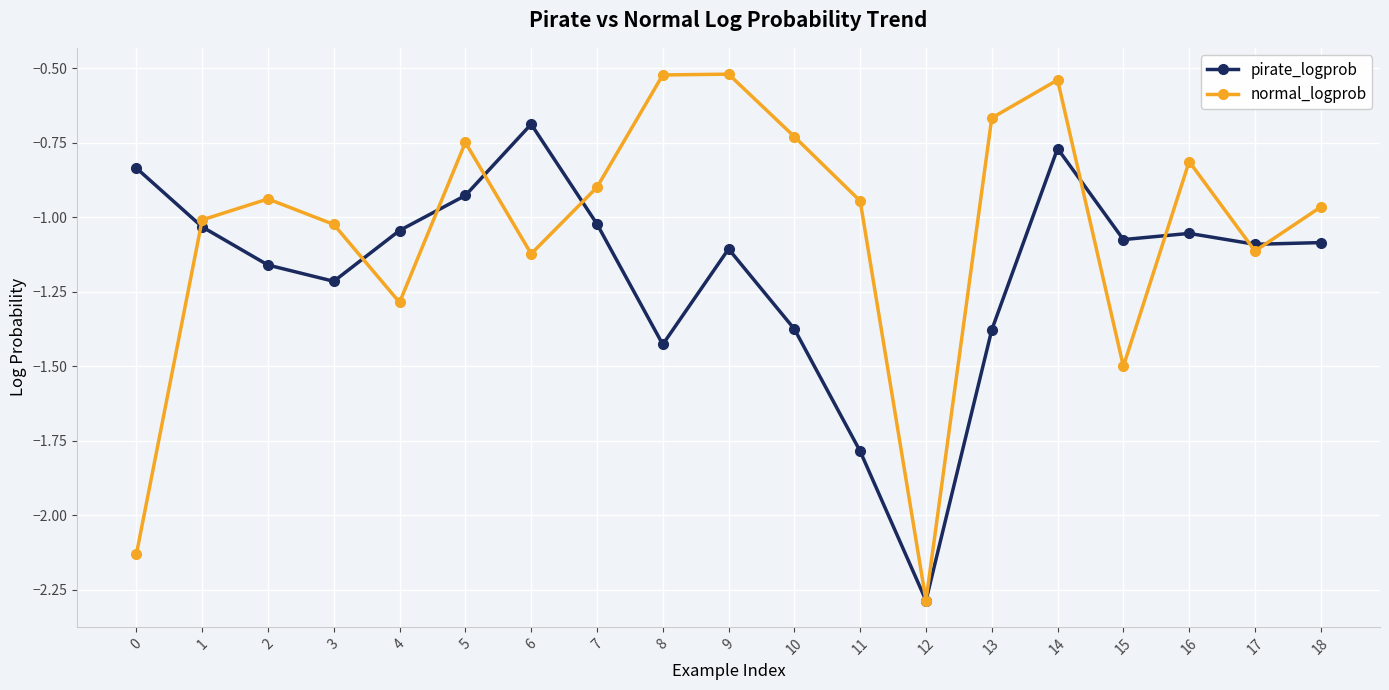

Which series changed the most between 2 and 11?

pirate_logprob